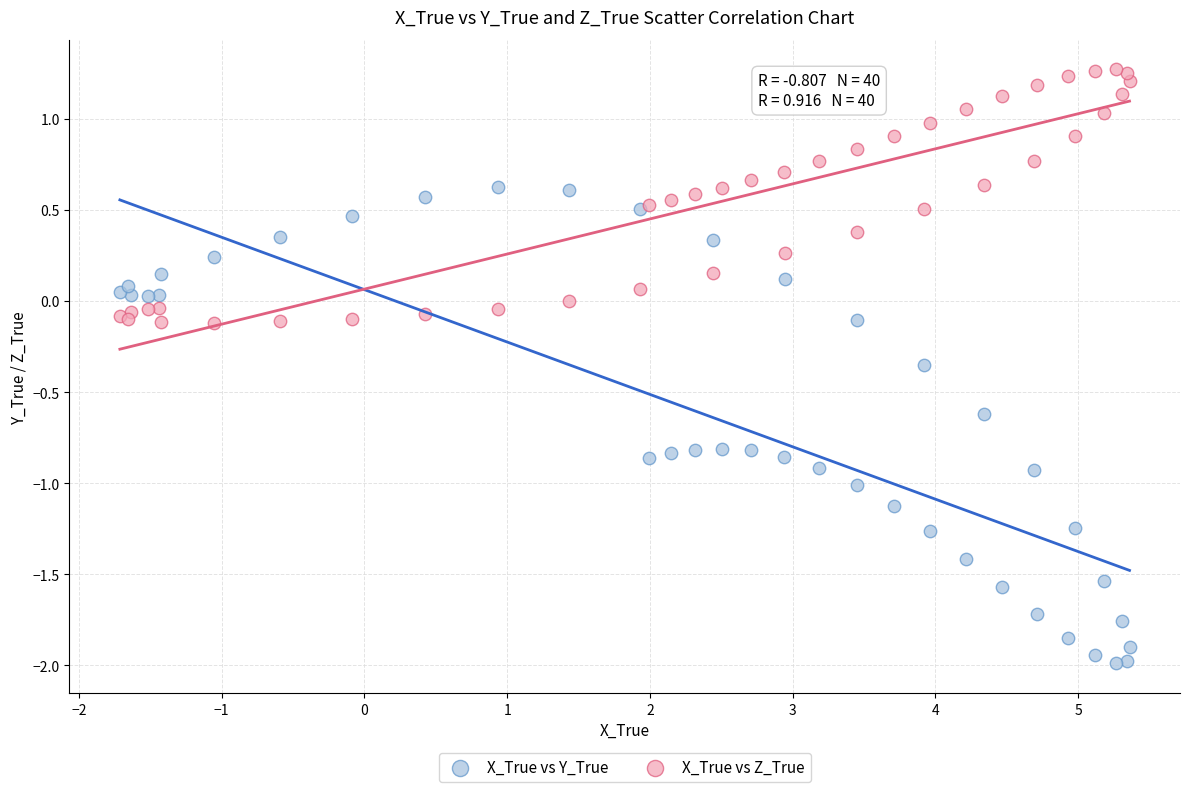

Which series reaches the minimum Y coordinate?

X_True vs Y_True